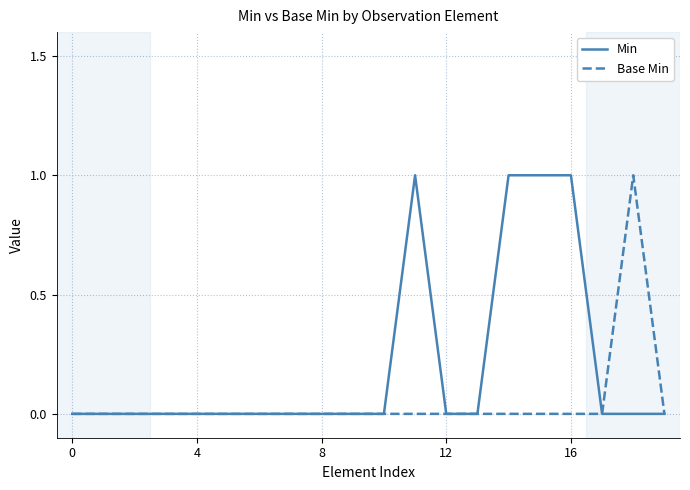

Rank the series by their average value, from lowest to highest.

Base Min, Min